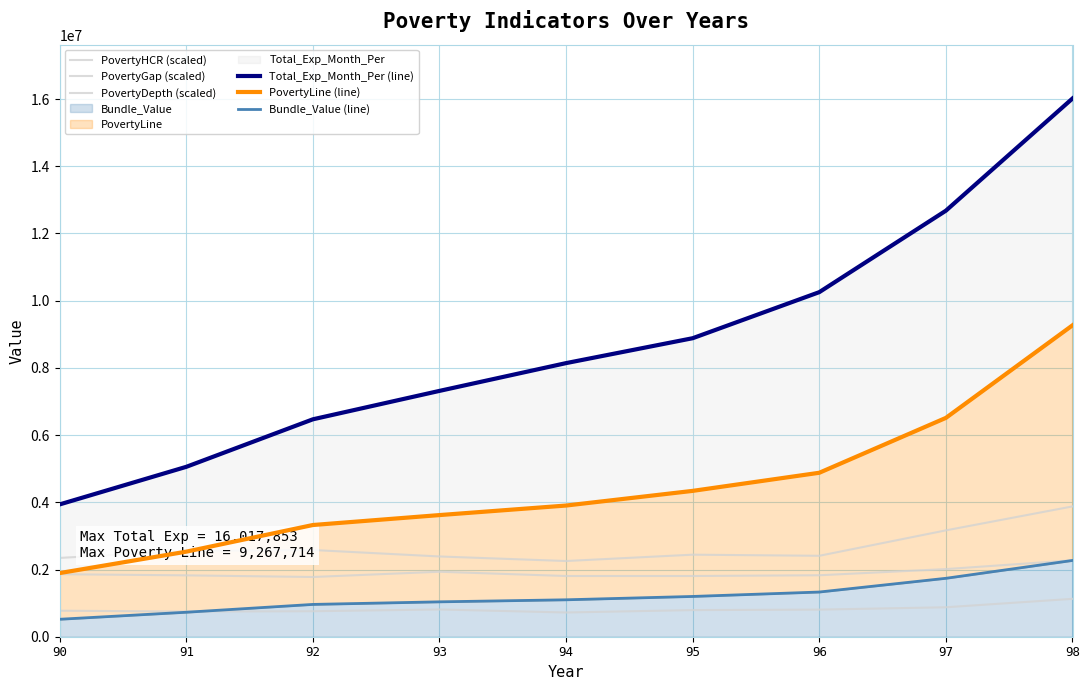

What is the value of the PovertyLine (line) point at the 6th from the left?

4340412.0